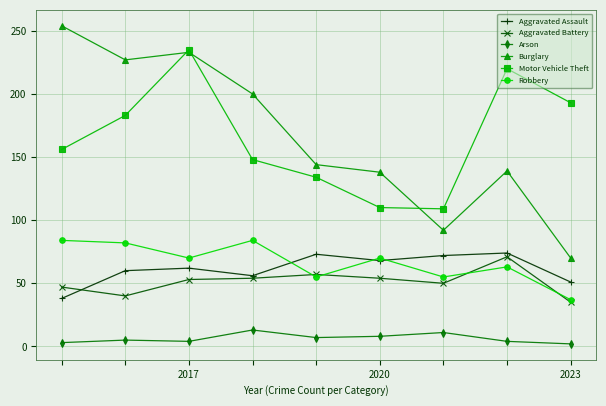

What is the sum of all Robbery values?

600